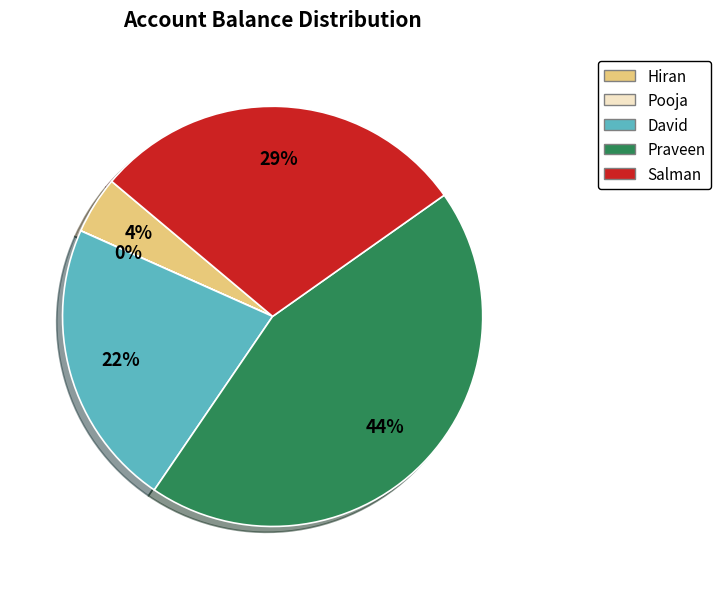

Does Salman account for over 50% of the chart?

No